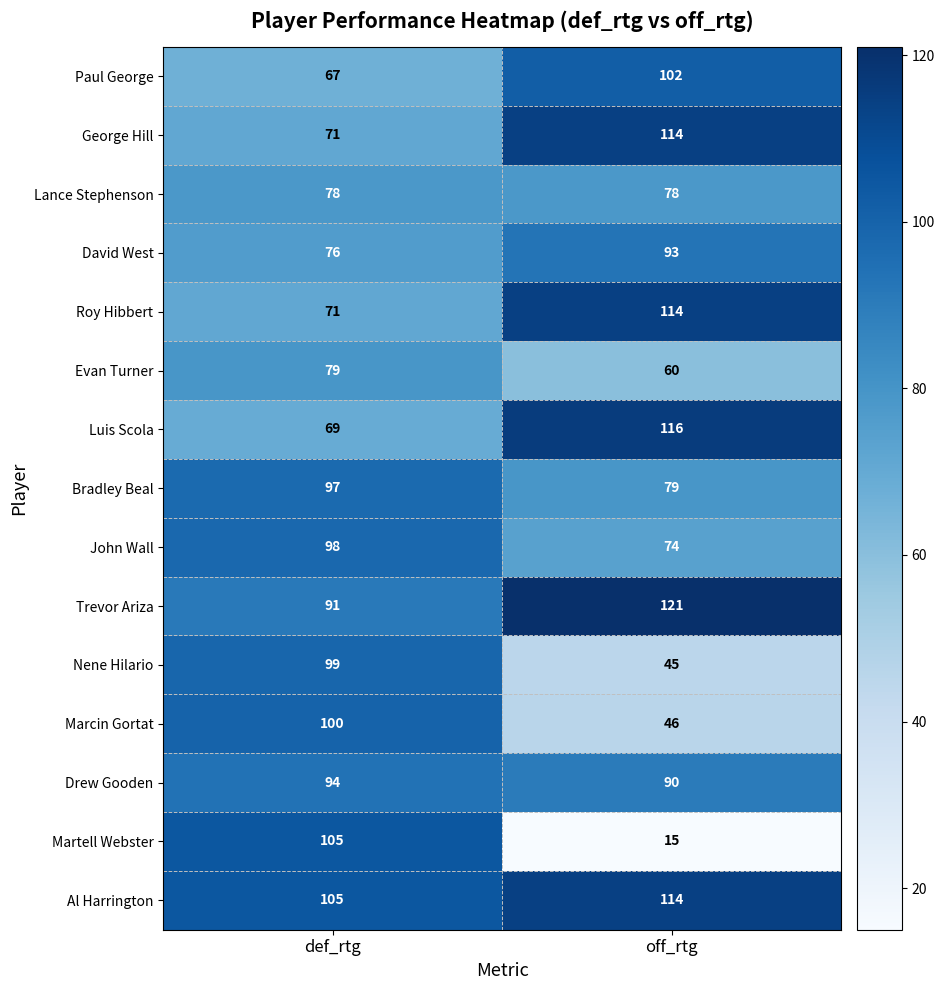

The value of Luis Scola at def_rtg is 18. True or false?

False